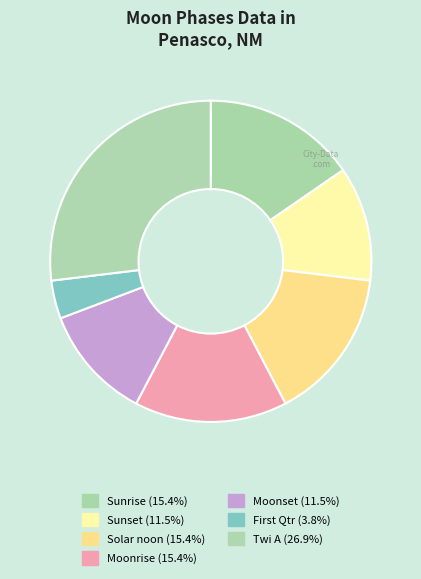

Between Twi A and Solar noon, which is larger?

Twi A